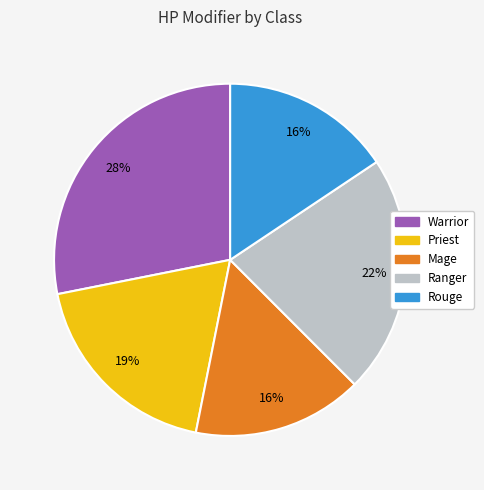

To the nearest percent, what percentage of the pie is Mage?

16%